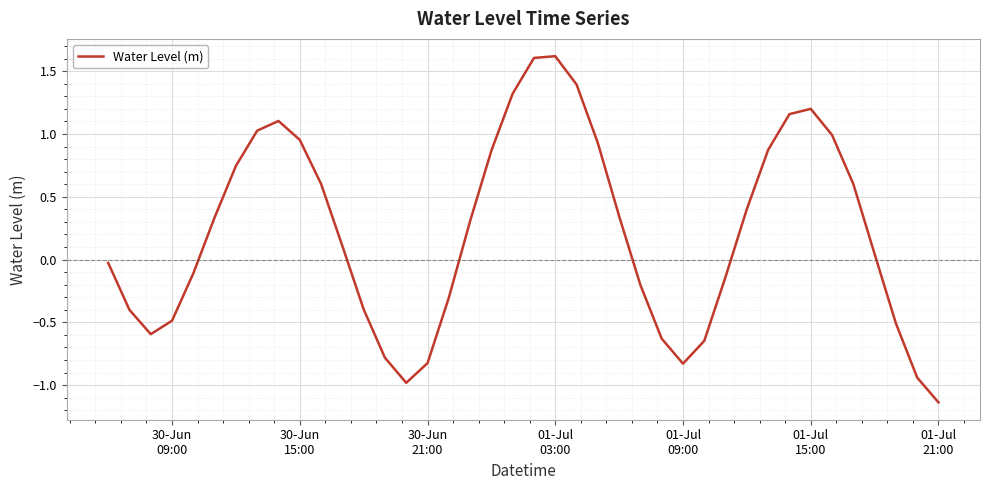

What is the maximum value shown in the chart?

1.6